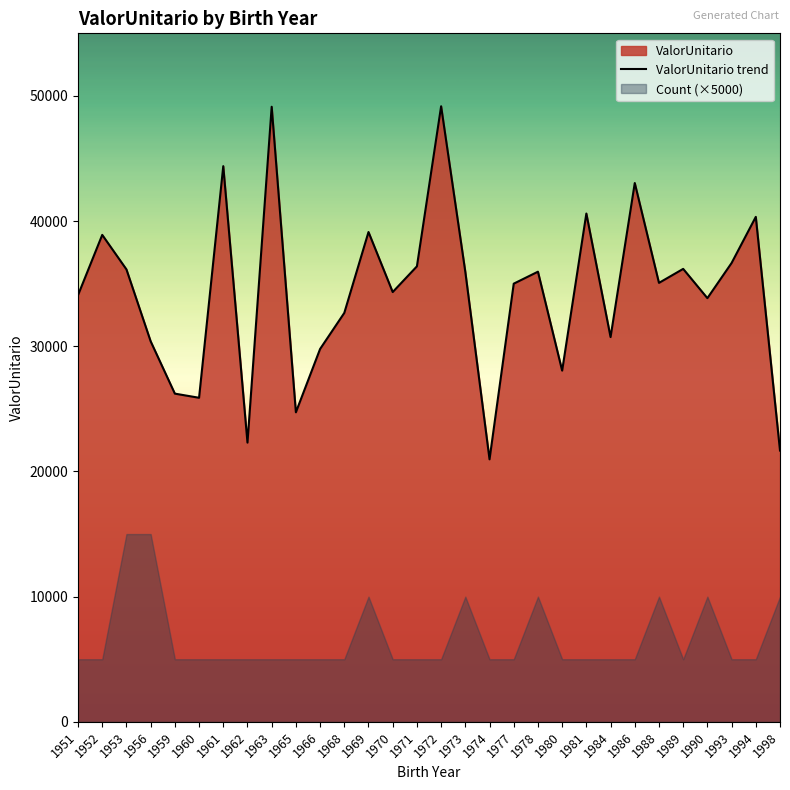

What is the average value?

34257.2